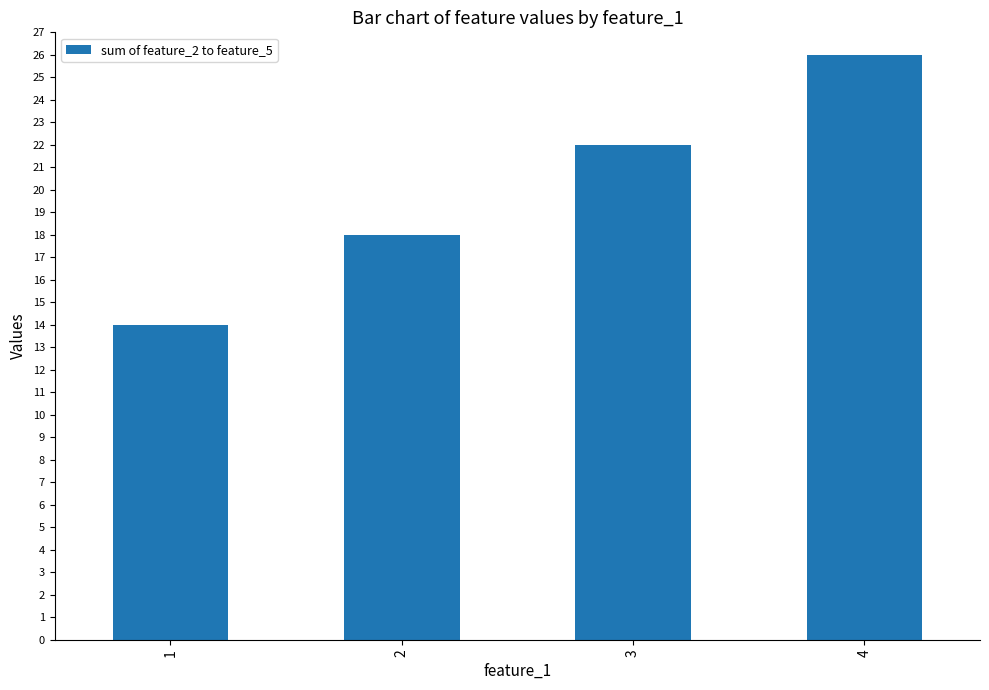

What is the ratio of the value at 2 to the value at 4?

0.7